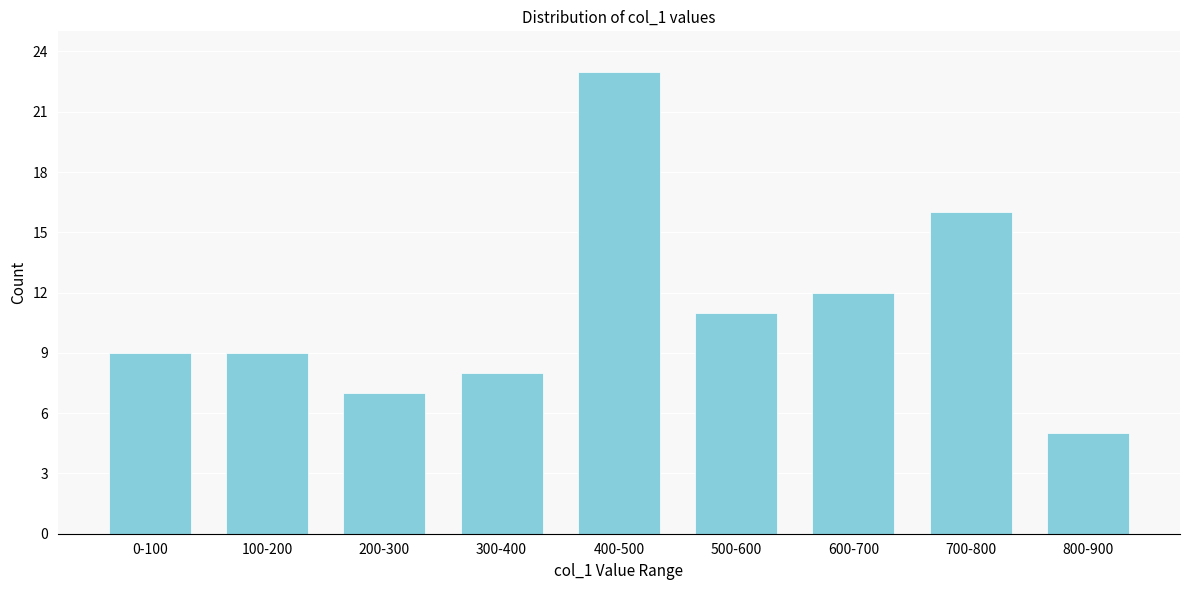

Reading left to right, what are all the values shown in this chart?

0-100=9	100-200=9	200-300=7	300-400=8	400-500=23	500-600=11	600-700=12	700-800=16	800-900=5